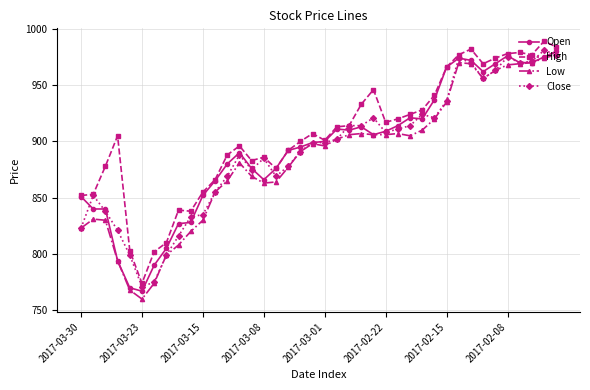

What is the value of the Low point at the 37th from the left?

969